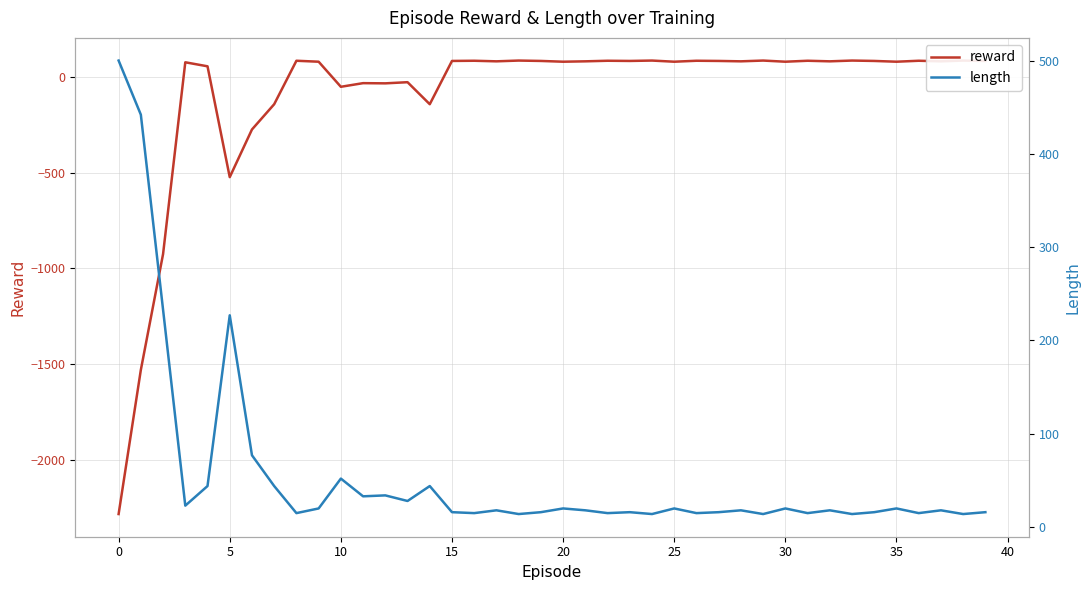

What is the difference between the maximum and minimum values in the length series?

486